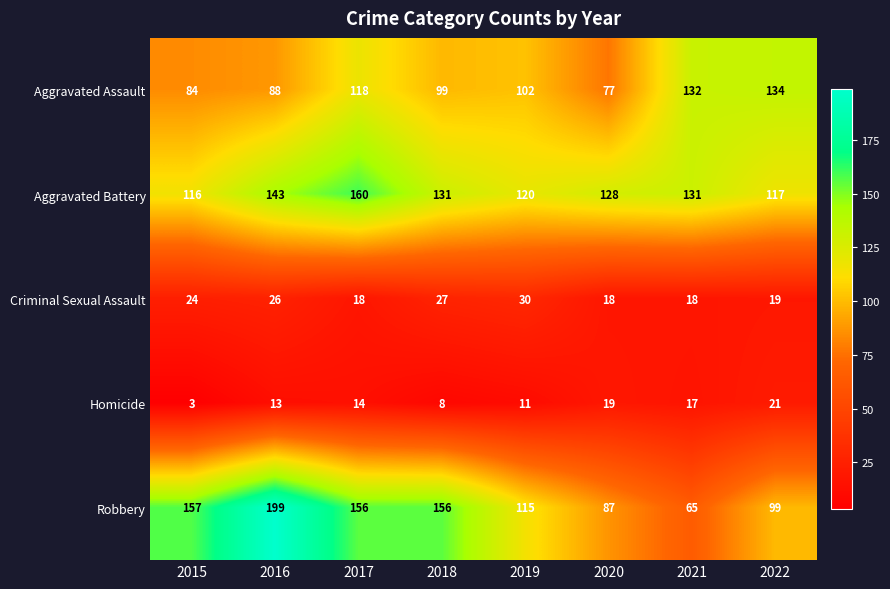

What is the approximate value of Robbery at 2017?

156